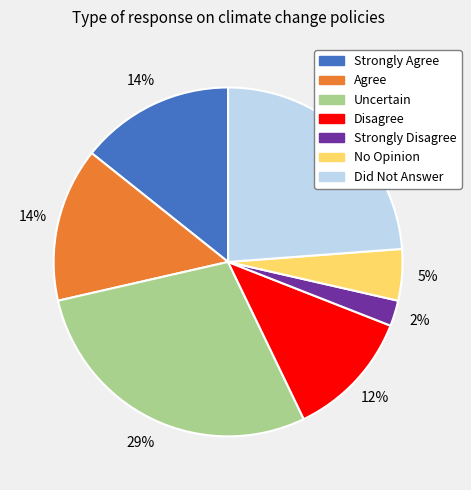

Between Did Not Answer and Uncertain, which is larger?

Uncertain